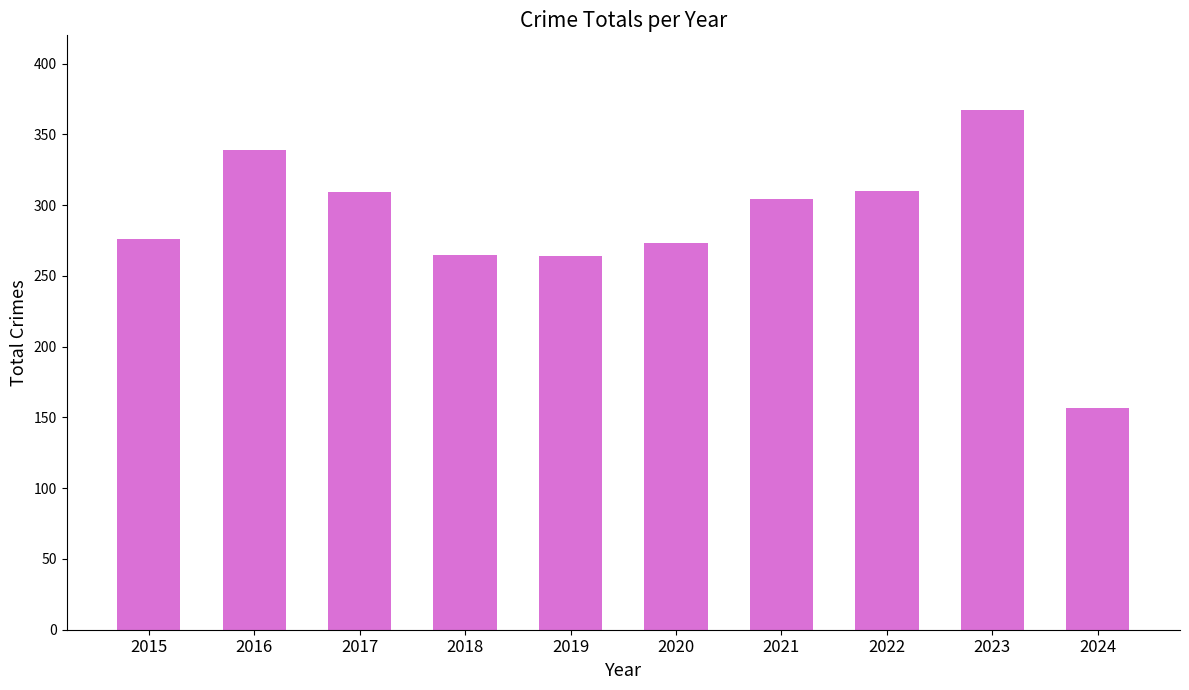

What is the value of the 10th bar from the left?

157